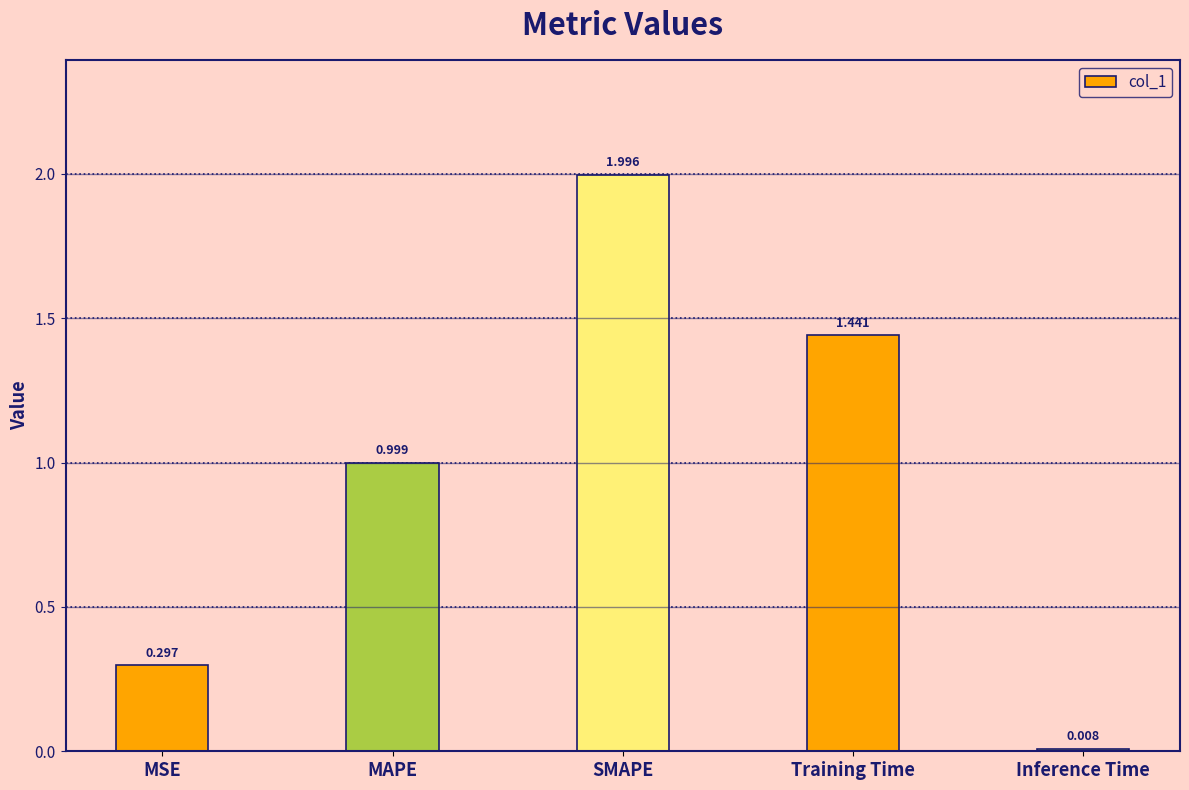

What is the sum of all values?

4.7